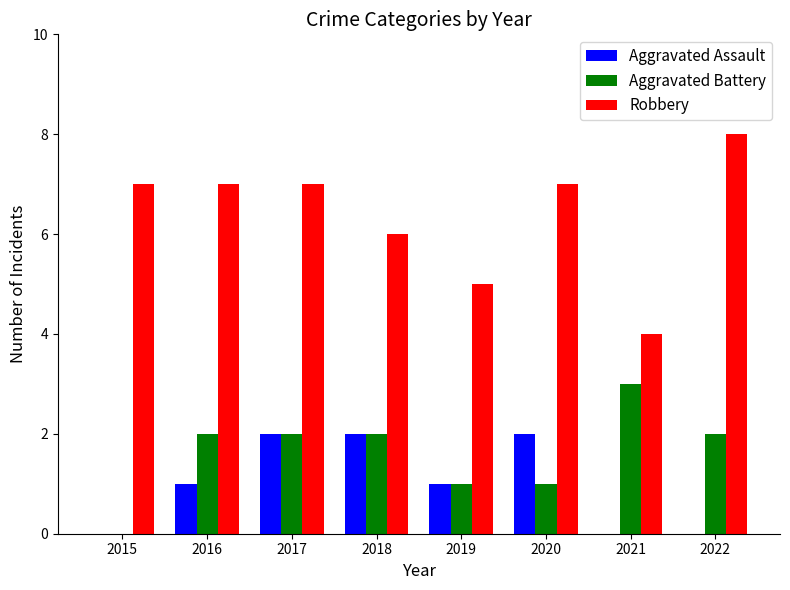

What is the sum of all Aggravated Assault values?

8